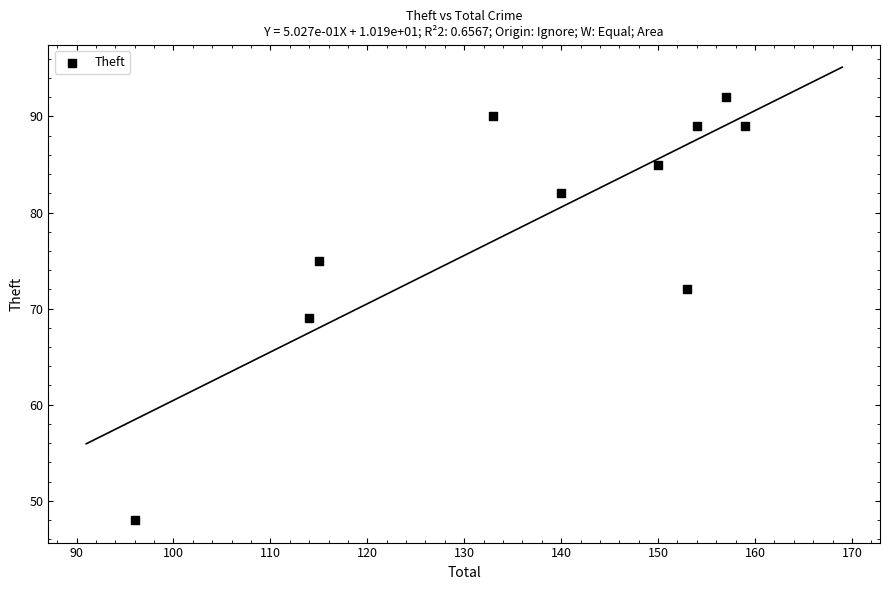

What is the average X value?

137